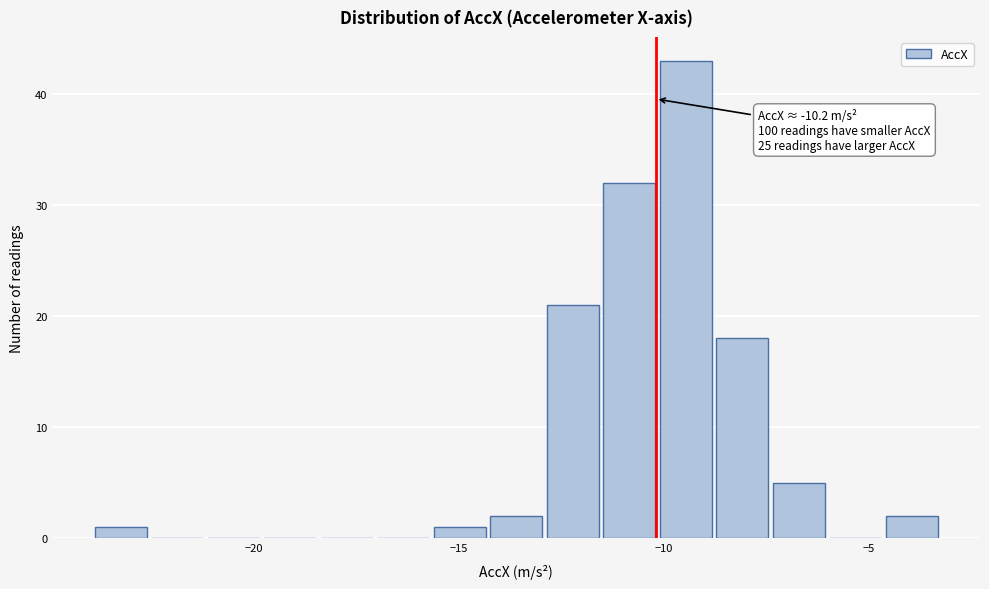

Around what value on the x-axis is the tallest bar? Give the approximate position of its centre, as read against the axis.

-9.5